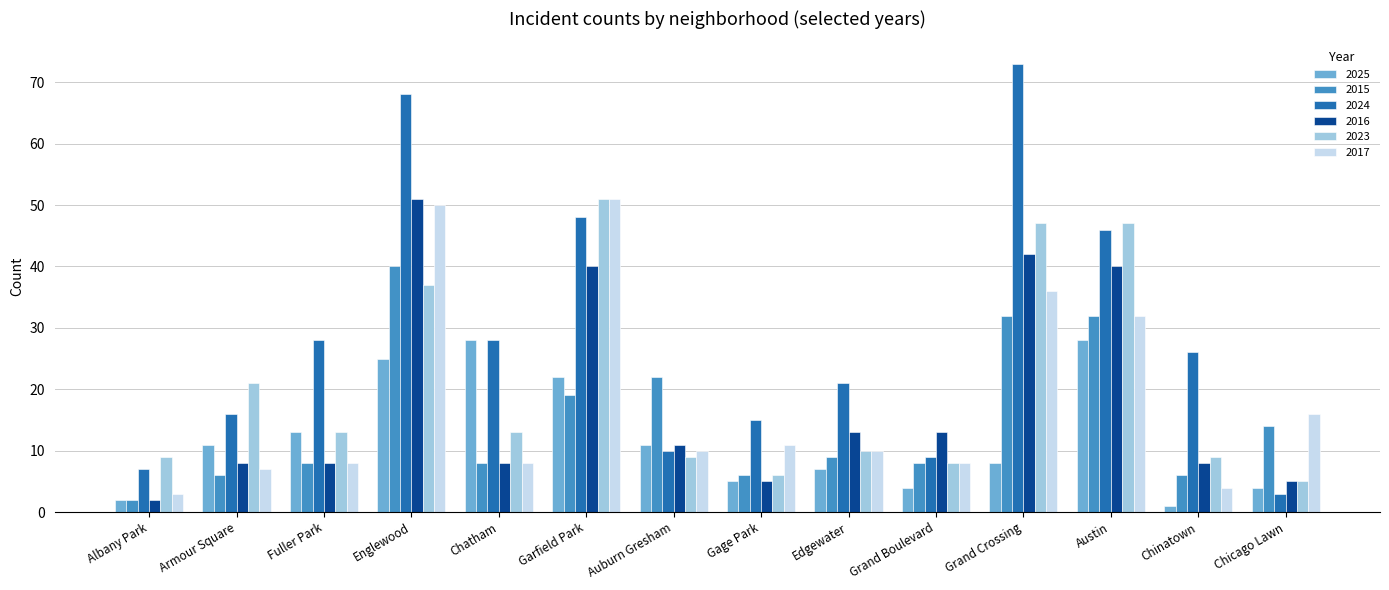

At which category does the chart reach its peak across all series?

Grand Crossing